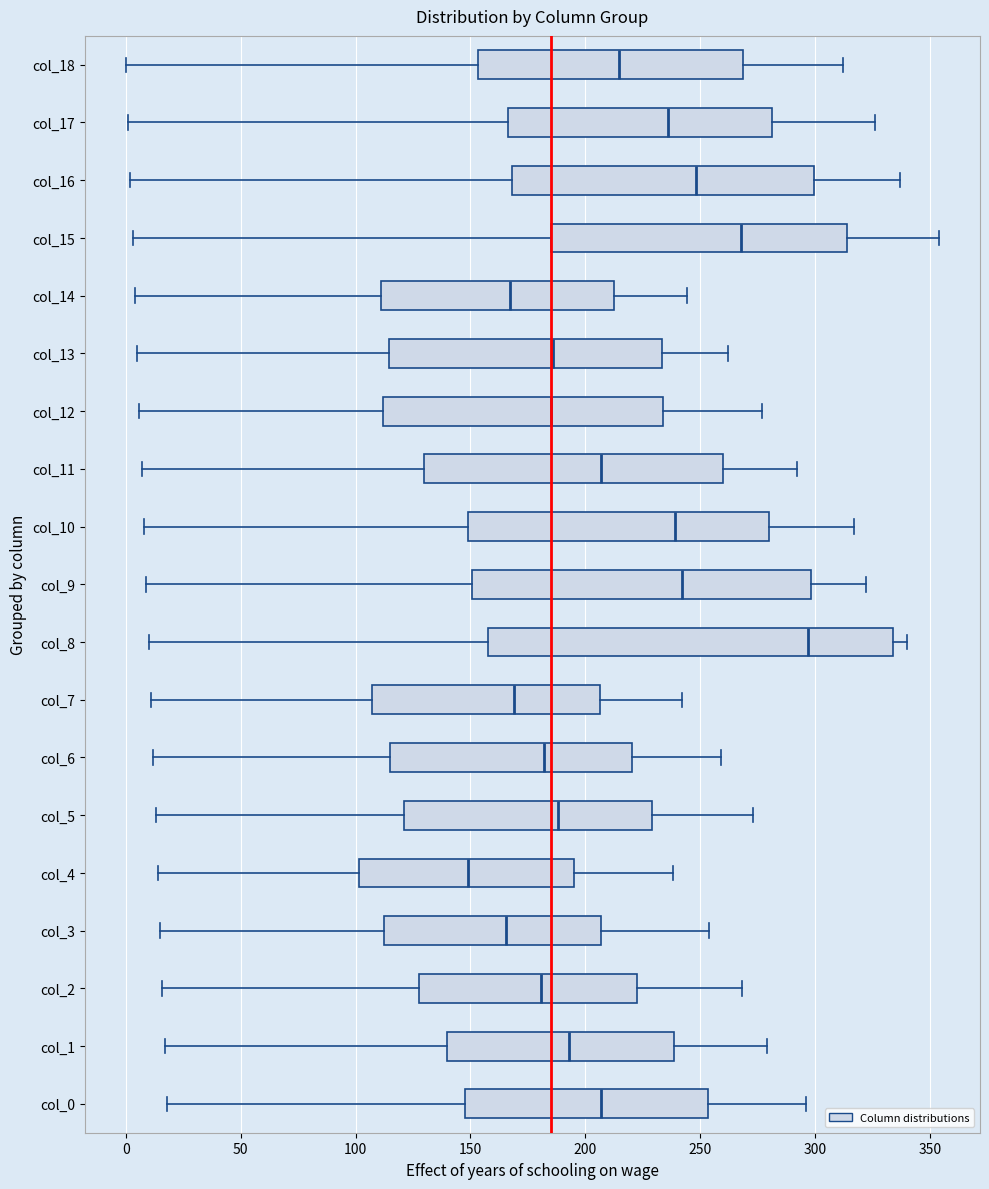

Reading bottom to top, read every box against the x-axis: the position of its median line, the range the box covers, and the ends of its whiskers. The values are not printed on the chart, so give them approximately, as read against the axis.

col_0: median 205, box 150 to 255, whiskers 20 to 295
col_1: median 195, box 140 to 240, whiskers 15 to 280
col_2: median 180, box 130 to 225, whiskers 15 to 270
col_3: median 165, box 110 to 205, whiskers 15 to 255
col_4: median 150, box 100 to 195, whiskers 15 to 240
col_5: median 190, box 120 to 230, whiskers 15 to 275
col_6: median 180, box 115 to 220, whiskers 10 to 260
col_7: median 170, box 105 to 205, whiskers 10 to 240
col_8: median 295, box 160 to 335, whiskers 10 to 340
col_9: median 240, box 150 to 300, whiskers 10 to 320
col_10: median 240, box 150 to 280, whiskers 10 to 315
col_11: median 205, box 130 to 260, whiskers 5 to 290
col_12: median 185, box 110 to 235, whiskers 5 to 275
col_13: median 185, box 115 to 235, whiskers 5 to 260
col_14: median 165, box 110 to 215, whiskers 5 to 245
col_15: median 270, box 185 to 315, whiskers 5 to 355
col_16: median 250, box 170 to 300, whiskers 0 to 335
col_17: median 235, box 165 to 280, whiskers 0 to 325
col_18: median 215, box 155 to 270, whiskers 0 to 310